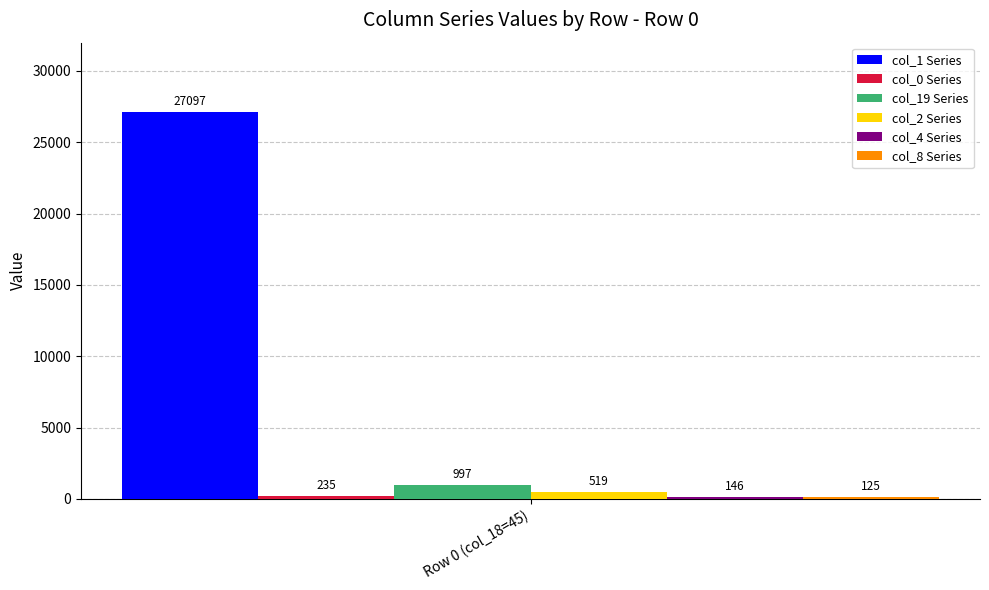

How many bars are there in total?

6